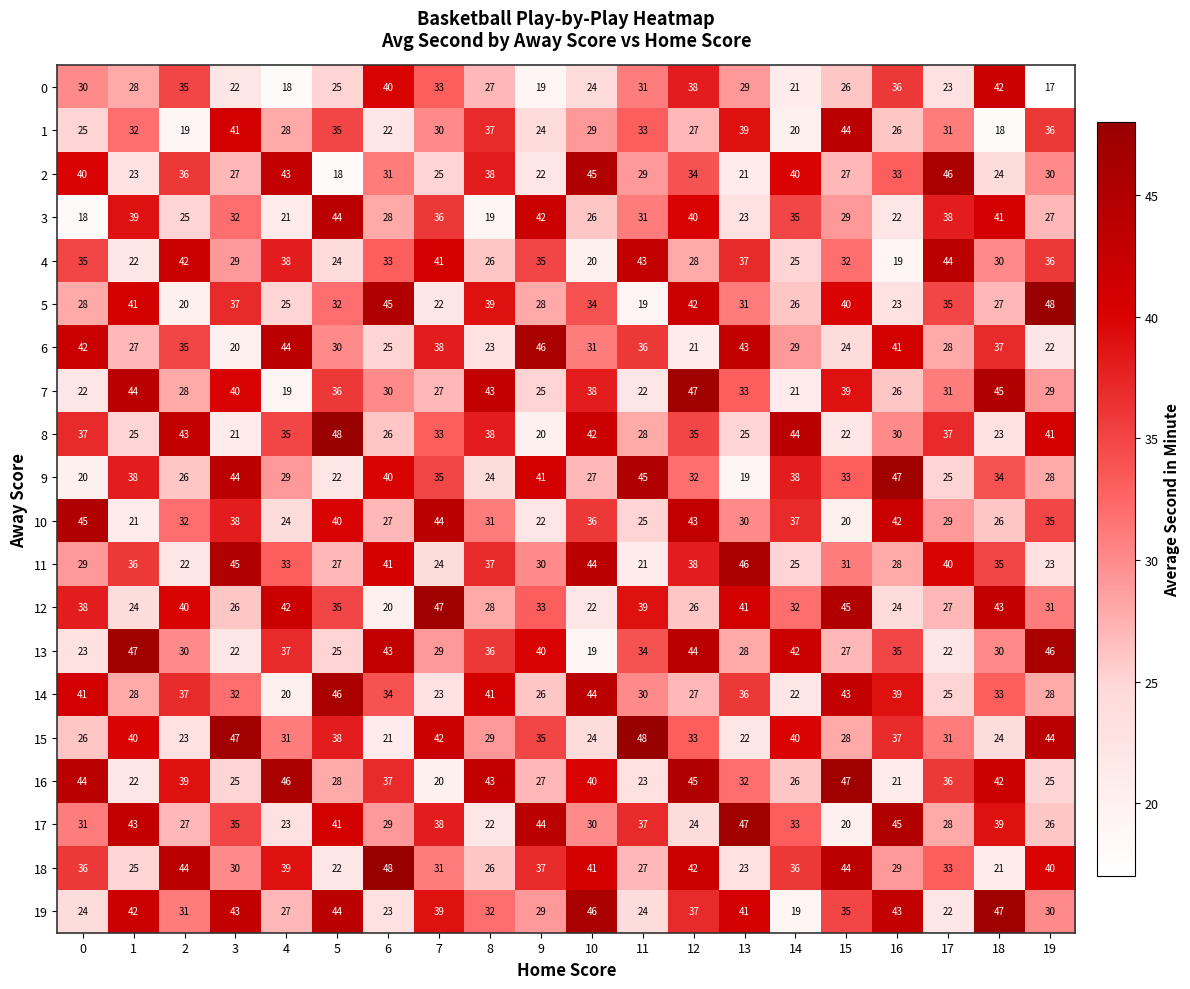

True or false: 2 has a value of 38 at 8.

True